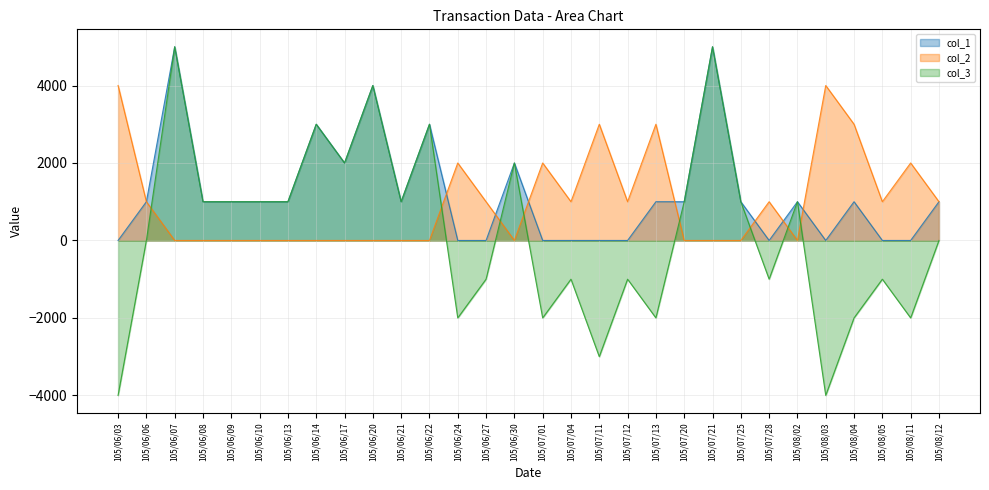

Reading left to right, what are all the values shown in this chart?

col_1: 0	1000	5000	1000	1000	1000	1000	3000	2000	4000	1000	3000	0	0	2000	0	0	0	0	1000	1000	5000	1000	0	1000	0	1000	0	0	1000
col_2: 4000	1000	0	0	0	0	0	0	0	0	0	0	2000	1000	0	2000	1000	3000	1000	3000	0	0	0	1000	0	4000	3000	1000	2000	1000
col_3: -4000	0	5000	1000	1000	1000	1000	3000	2000	4000	1000	3000	-2000	-1000	2000	-2000	-1000	-3000	-1000	-2000	1000	5000	1000	-1000	1000	-4000	-2000	-1000	-2000	0